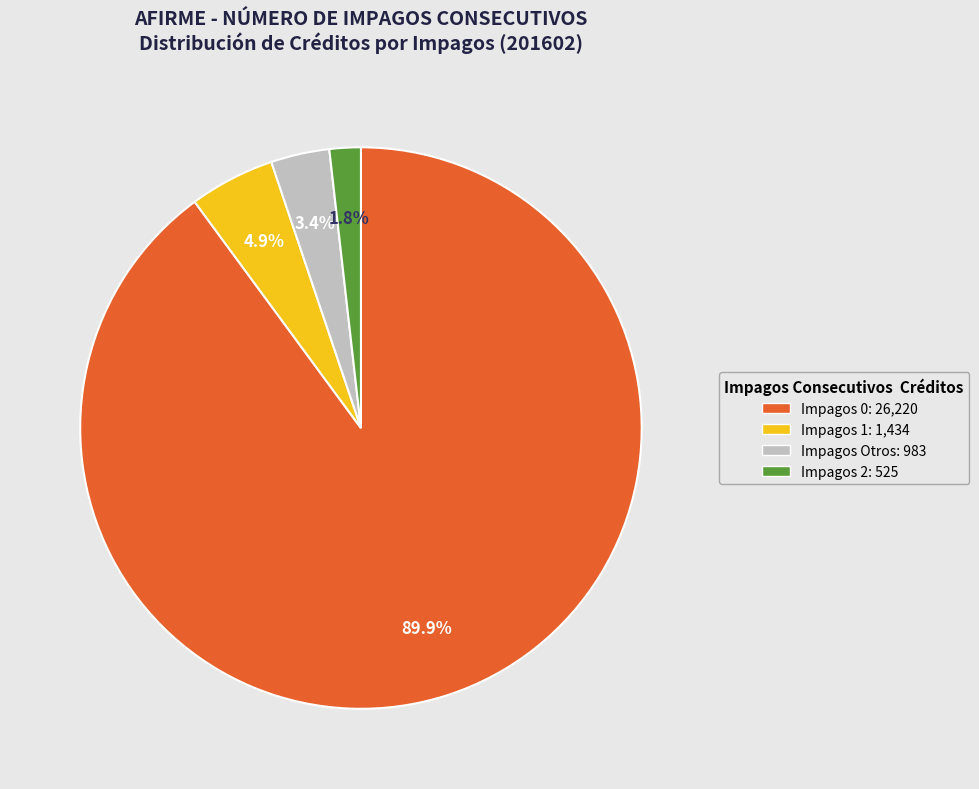

Is there any slice that represents more than half of the pie?

Yes